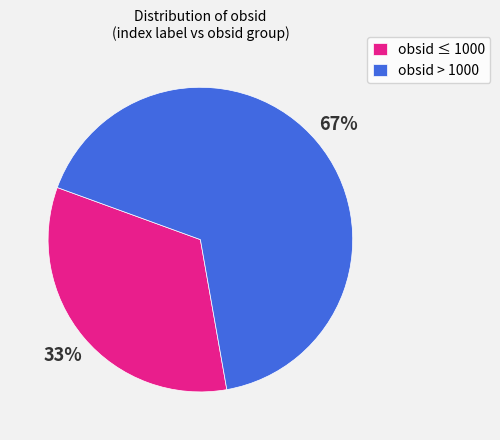

What is the majority slice?

obsid > 1000